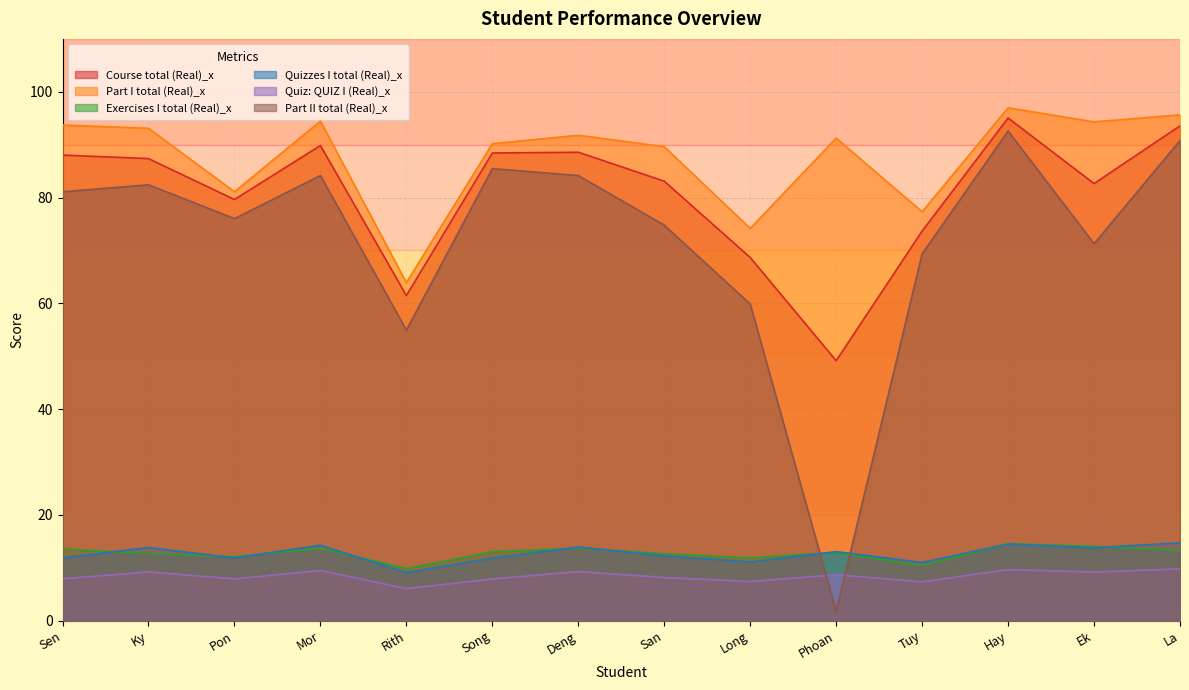

What is the average value of the Part I total (Real)_x series?

87.7